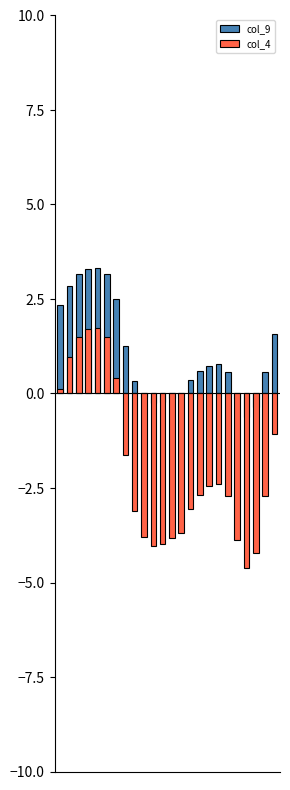

Count the number of data series in this chart.

2